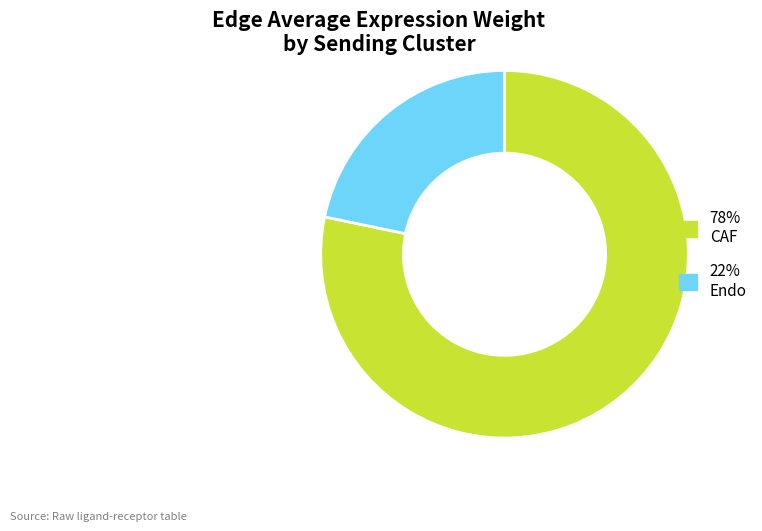

What is the majority slice?

78% CAF